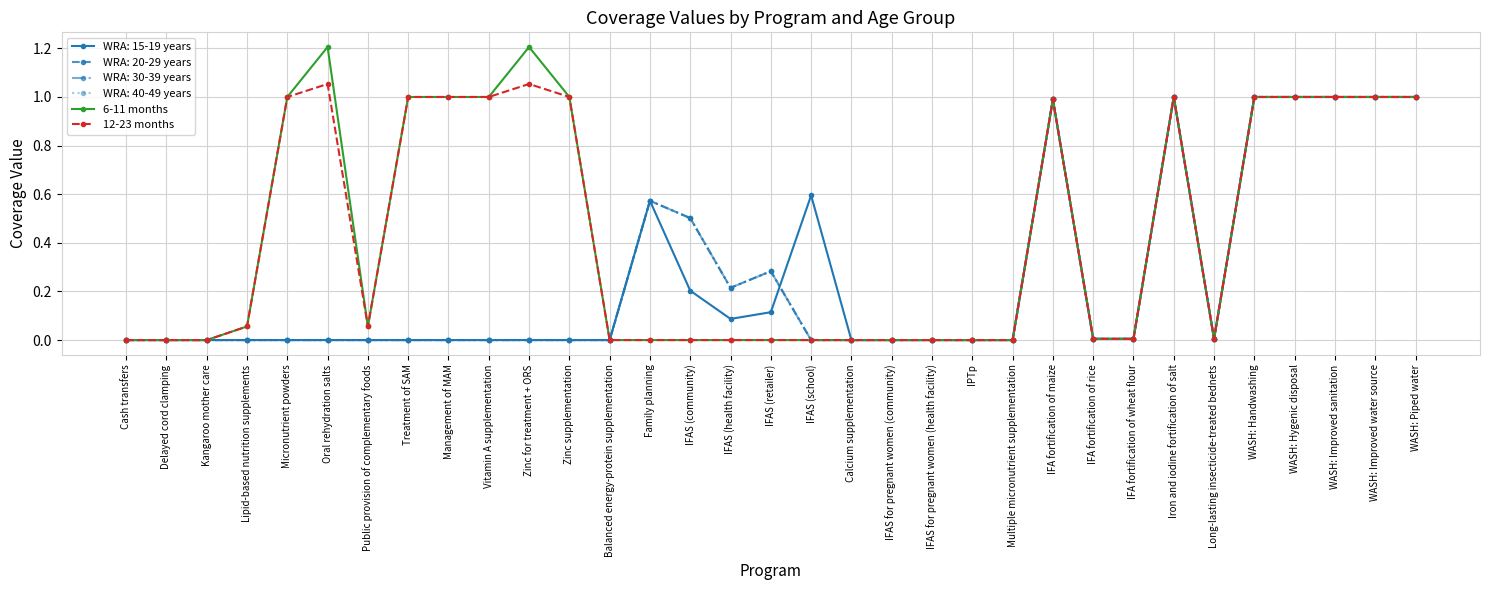

At which category does the chart reach its minimum across all series?

Cash transfers